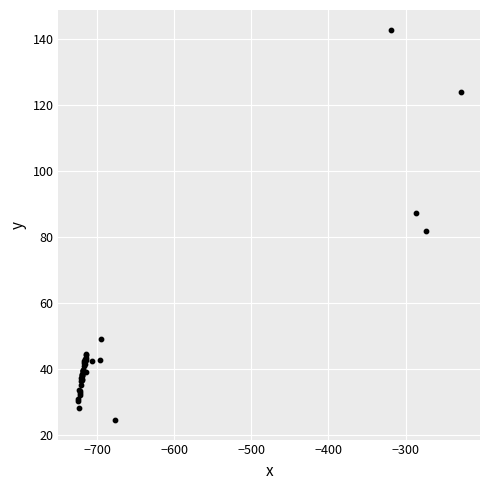

What Y value in the scatter plot is closest to 83?

81.7